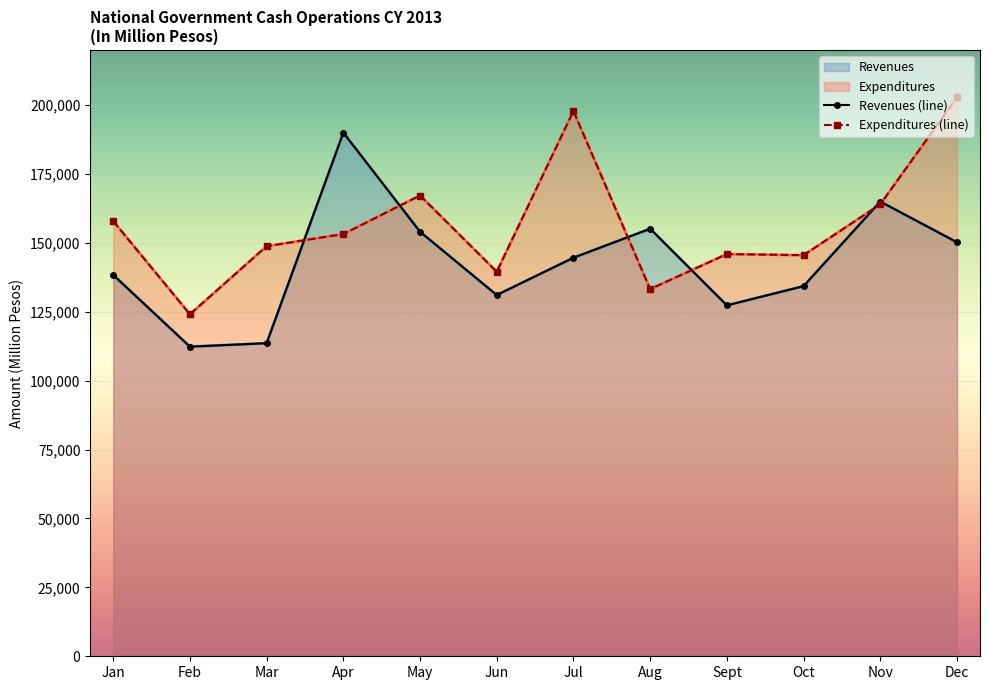

In Expenditures (line), how many points are lower than both neighbors (excluding endpoints)?

4